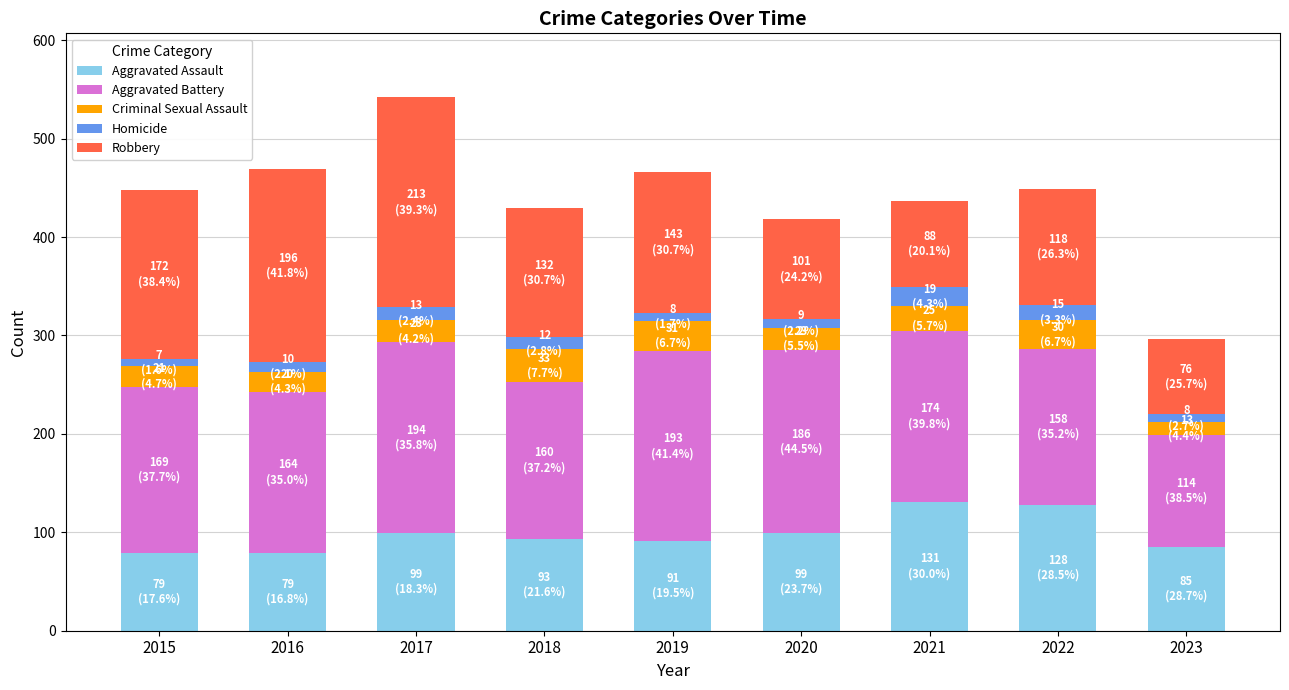

True or false: Aggravated Assault has a value of 99 at 2017.

True